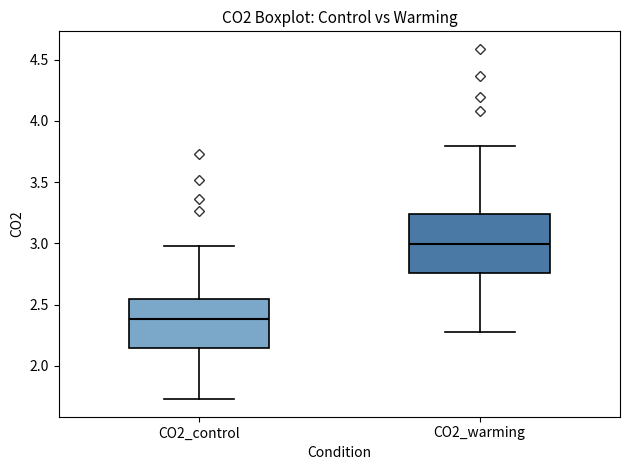

Comparing the boxes themselves (not the whiskers), which one is the tallest?

CO2_warming